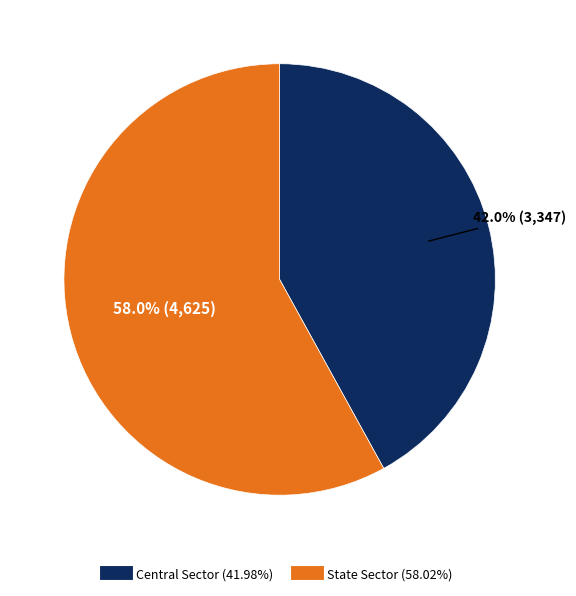

What is the majority slice?

State Sector